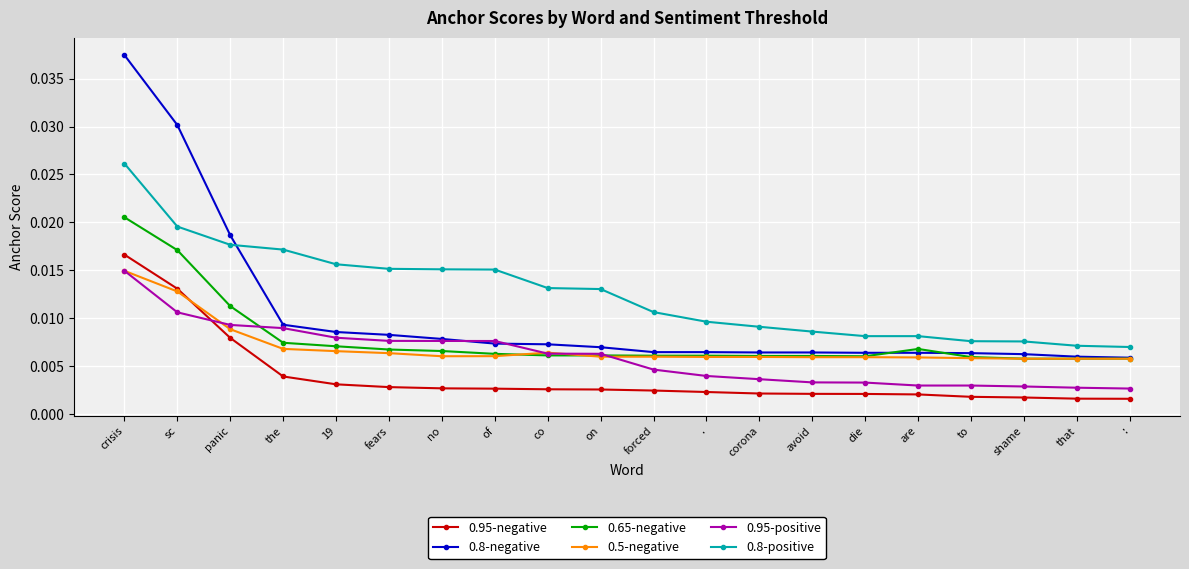

Which category has the highest value in the 0.95-positive series?

crisis